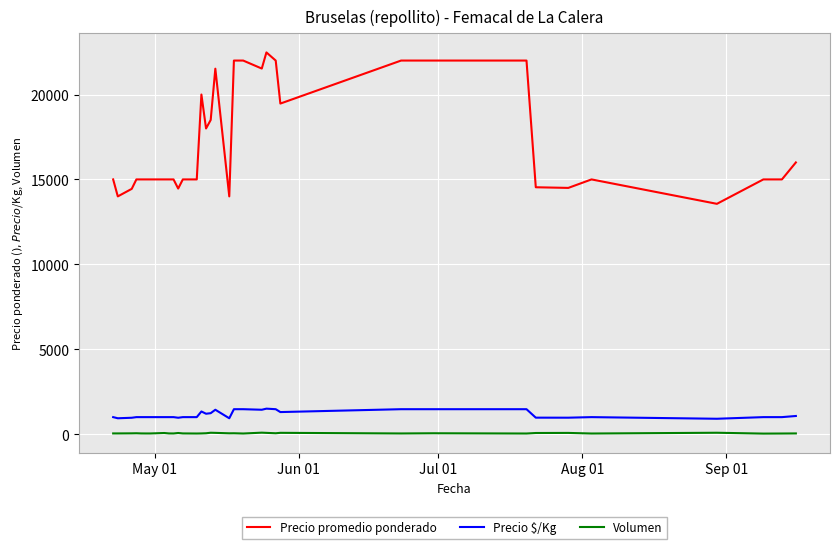

Which series has the widest spread of values?

Precio promedio ponderado